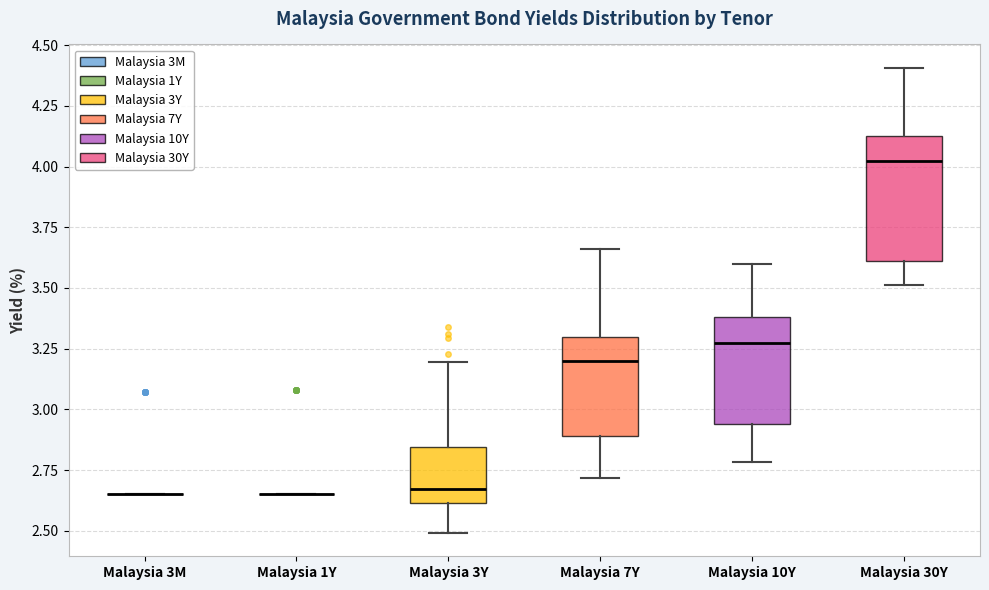

Reading left to right, transcribe this box plot: for each box, give where its median line is, the range the box spans, and where its two whiskers end, as read against the y-axis. The values are not printed on the chart, so give them approximately, as read against the axis.

Malaysia 3M: box collapsed to a line at 2.65, whiskers 2.65 to 2.65
Malaysia 1Y: box collapsed to a line at 2.65, whiskers 2.65 to 2.65
Malaysia 3Y: median 2.65, box 2.60 to 2.85, whiskers 2.50 to 3.20
Malaysia 7Y: median 3.20, box 2.90 to 3.30, whiskers 2.70 to 3.65
Malaysia 10Y: median 3.25, box 2.95 to 3.40, whiskers 2.80 to 3.60
Malaysia 30Y: median 4.00, box 3.60 to 4.10, whiskers 3.50 to 4.40